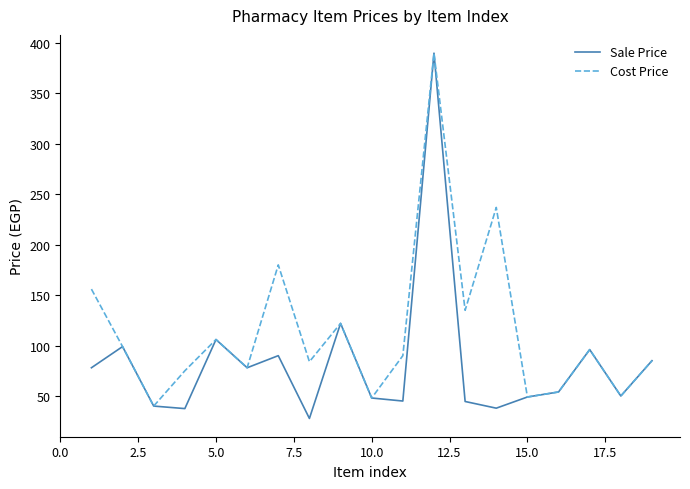

Which series has the largest total across all categories?

Cost Price